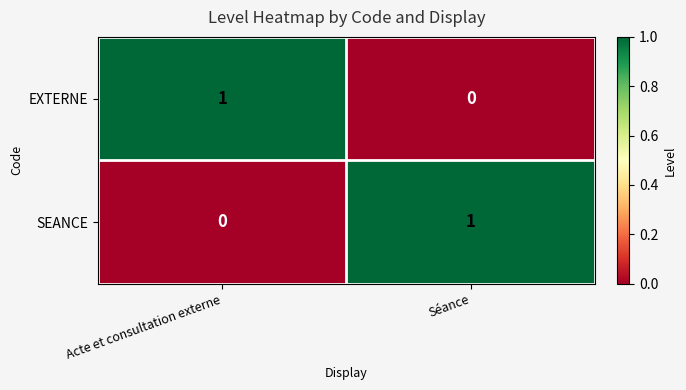

Reading left to right, transcribe all the data shown in this chart.

EXTERNE: 1	0
SEANCE: 0	1